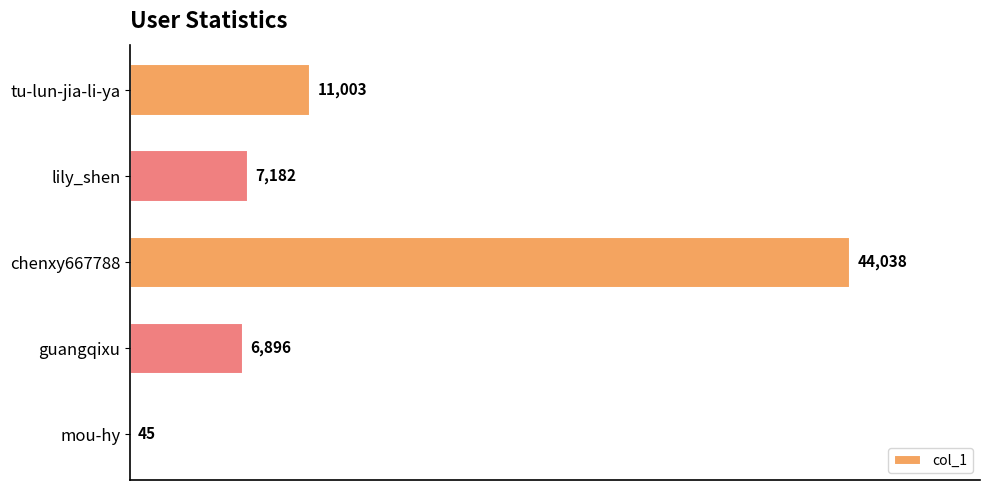

Which has a higher value, lily_shen or mou-hy?

lily_shen